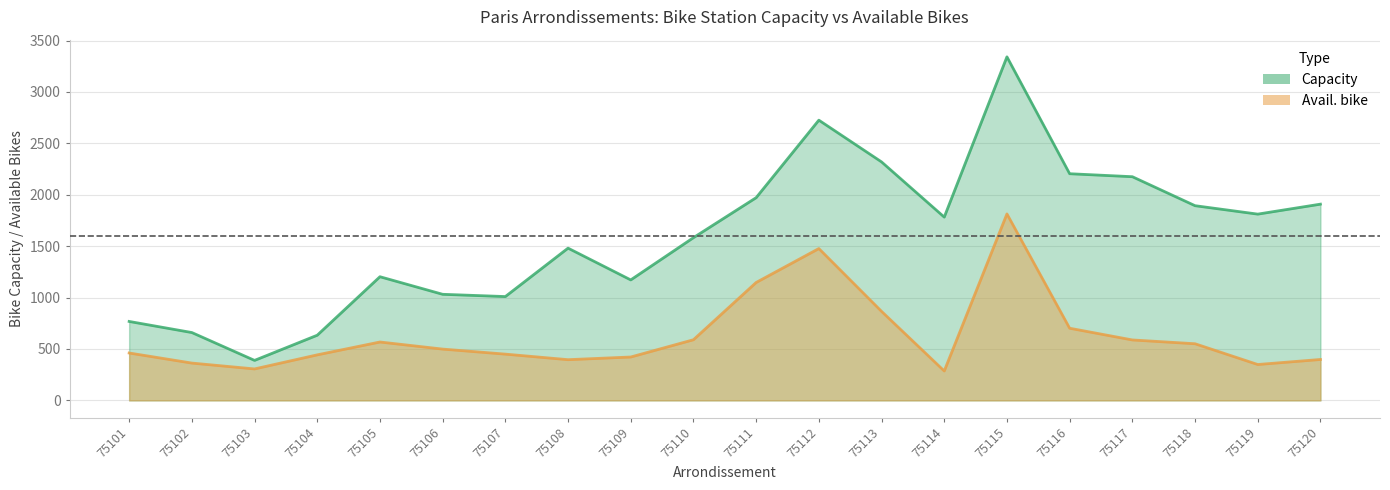

True or false: capacity has more than 0 interior local peaks.

True